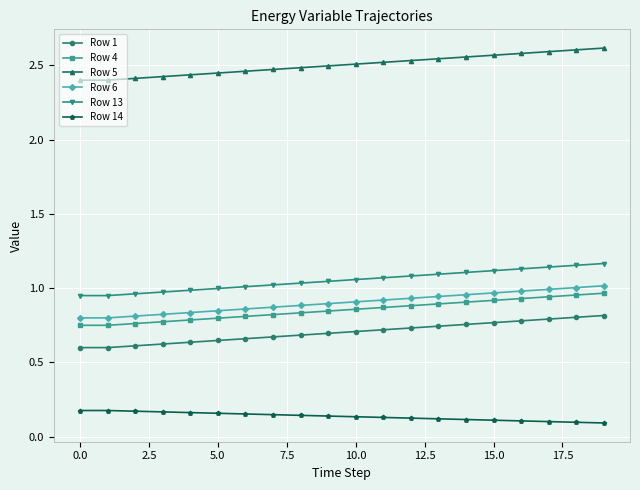

Which series has the largest total across all categories?

Row 5